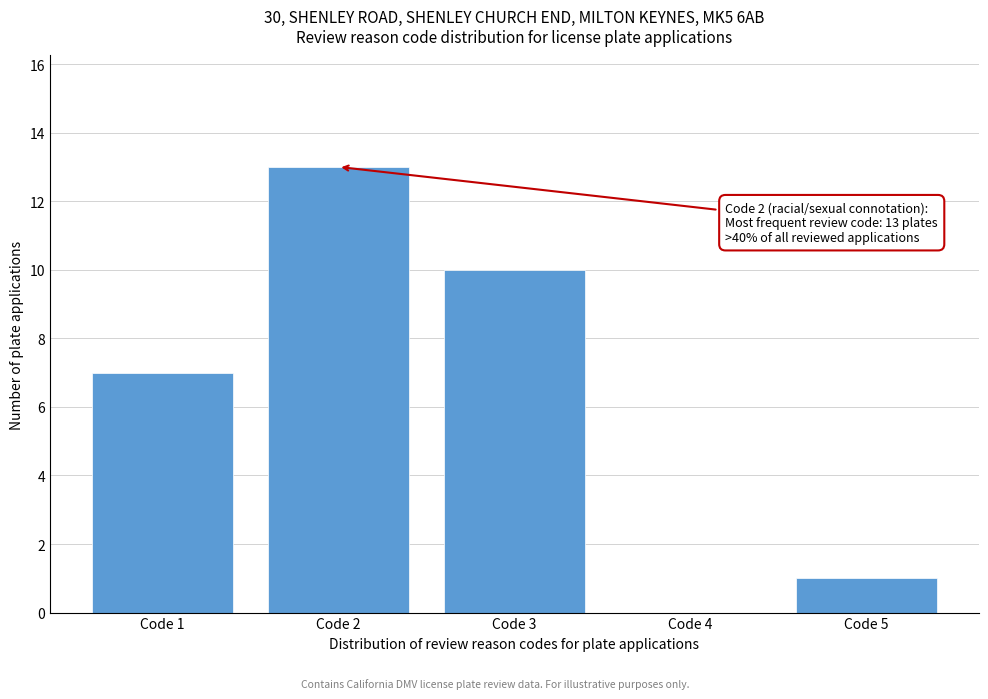

Reading left to right, what are all the values shown in this chart?

Code 1=7	Code 2=13	Code 3=10	Code 4=0	Code 5=1